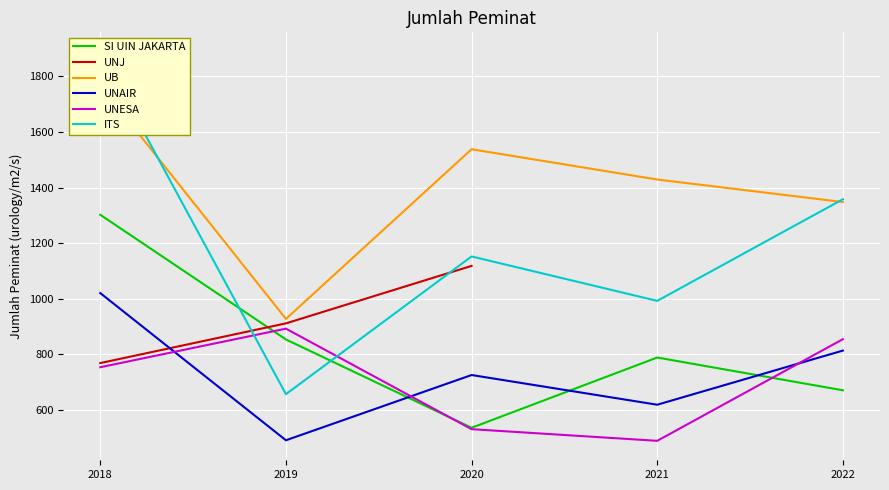

The UB series shows 927.0 at 2019. True or false?

True